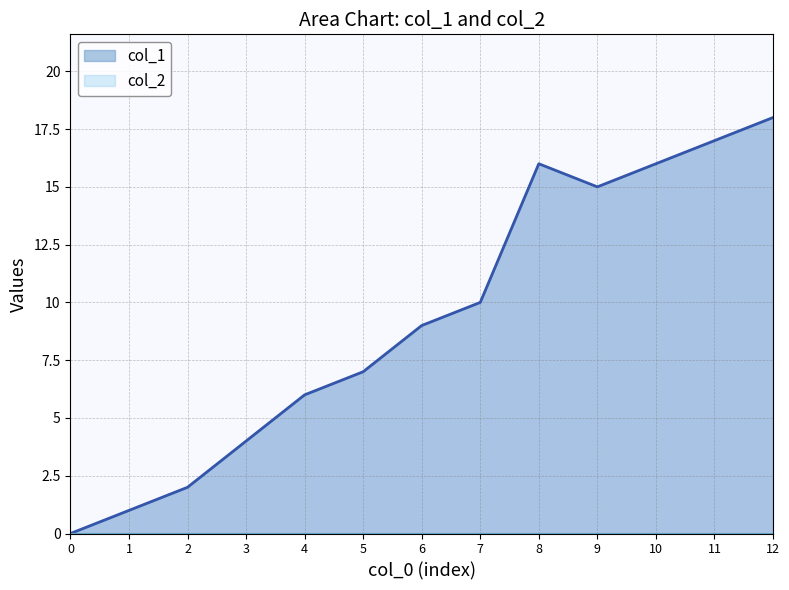

Between 2 and 9, which series saw the biggest shift?

col_1